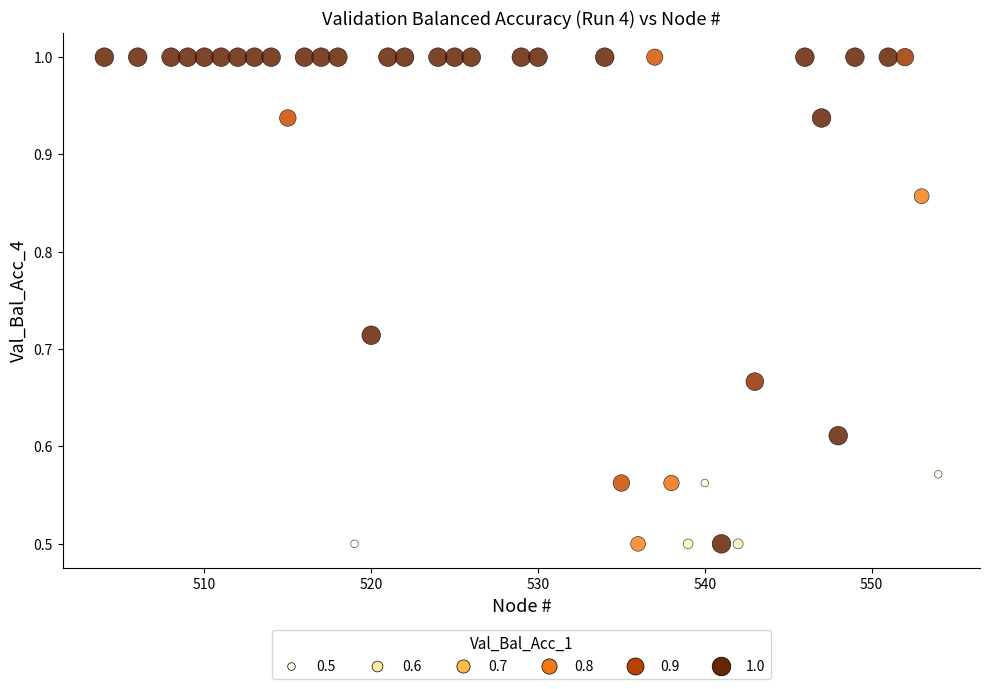

What is the range of Y values (max minus min)?

0.5